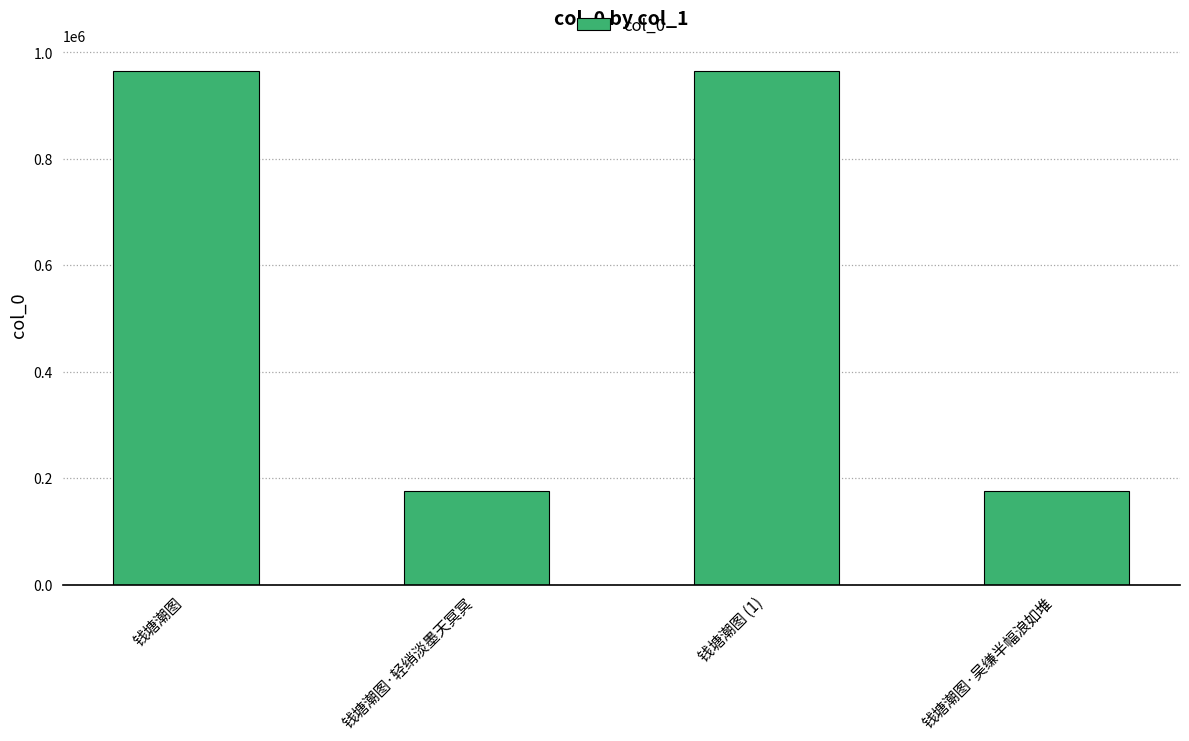

What is the difference between the maximum and minimum values?

789243